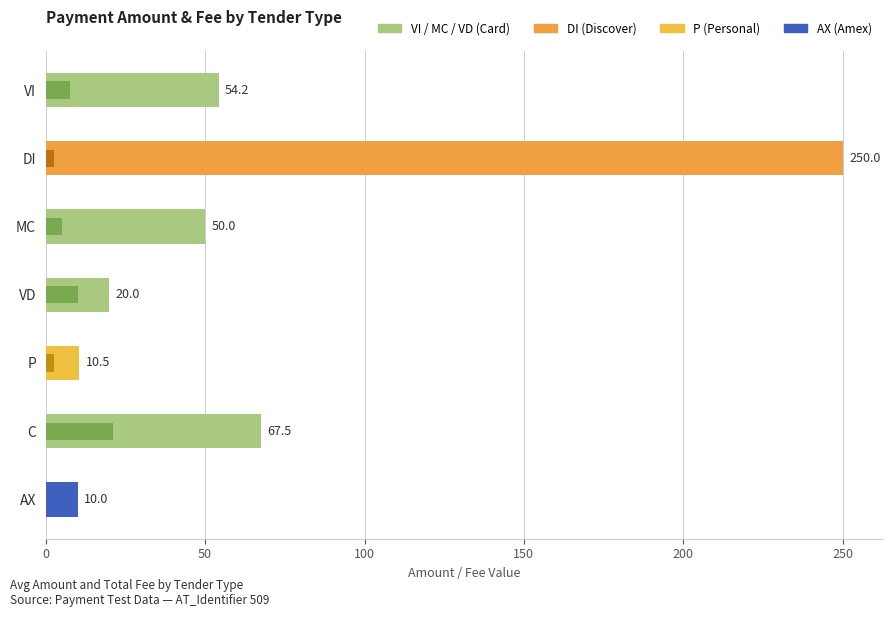

Between DI and P, which series saw the biggest shift?

Amount